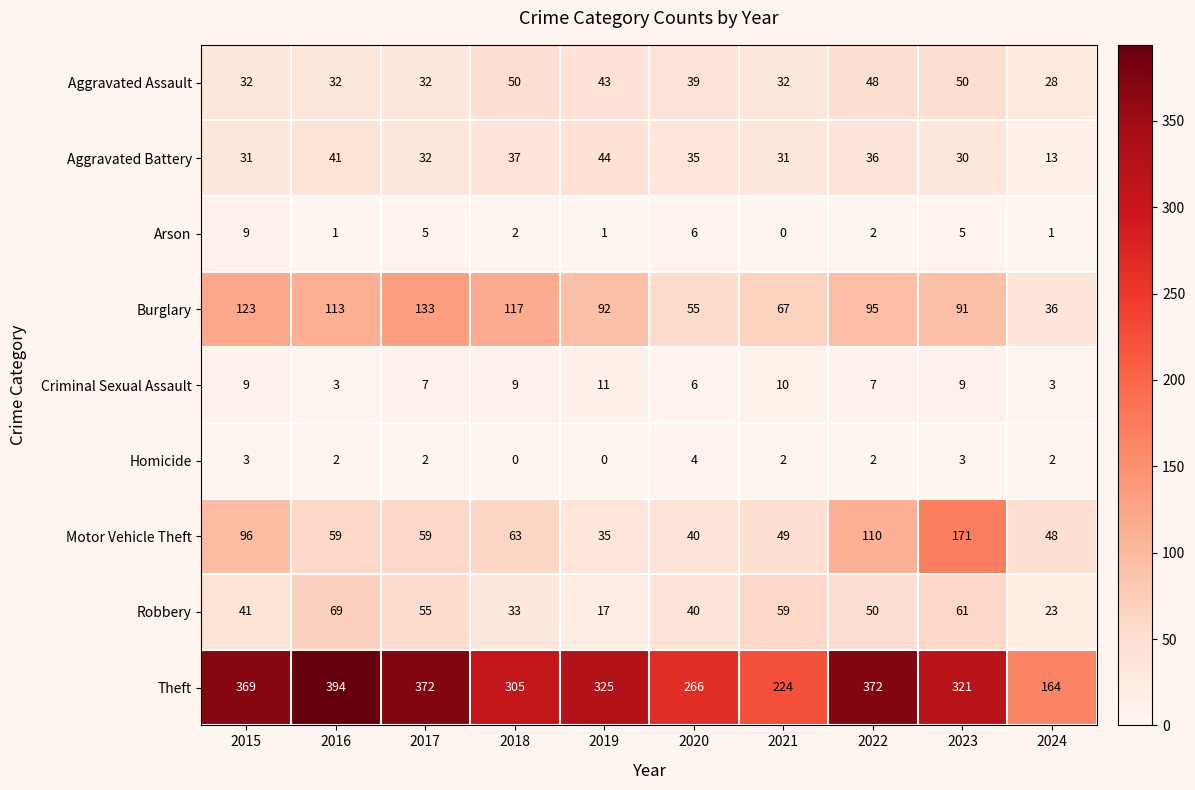

What is the difference between the second highest and minimum values in the Robbery series?

44